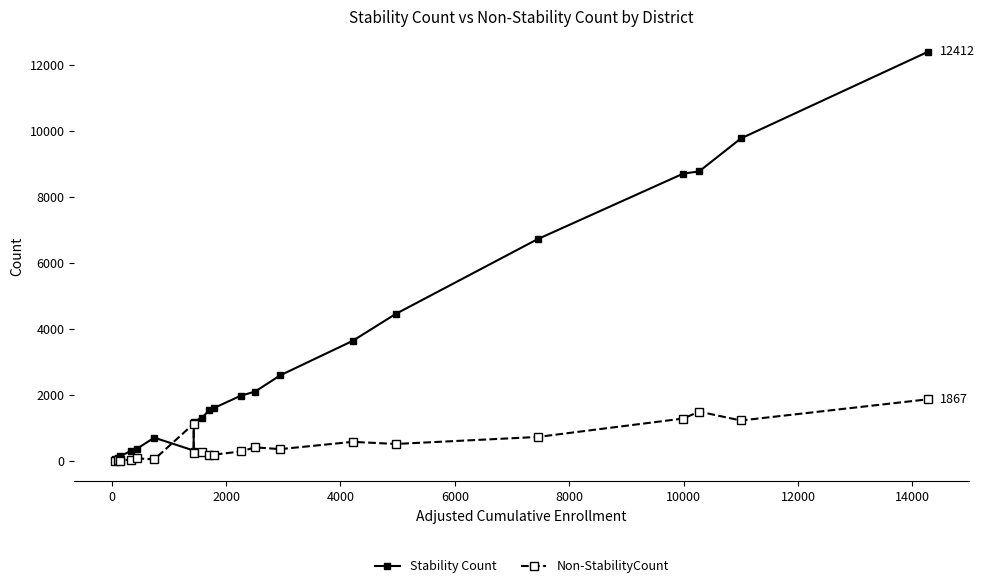

List the series in order of their overall mean, highest first.

Stability Count, Non-StabilityCount